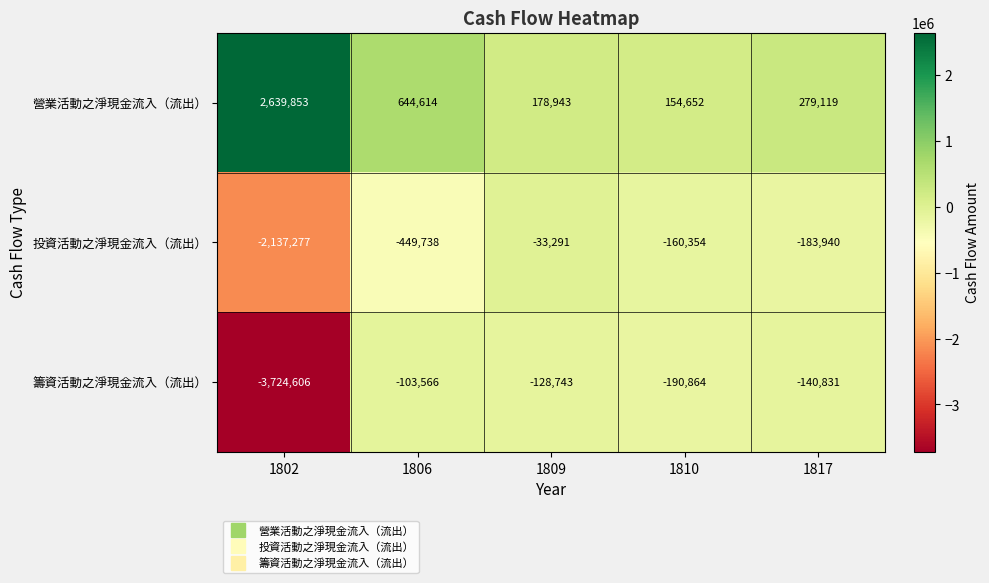

Reading left to right, extract all data points from this chart.

營業活動之淨現金流入（流出）: 1802=2639853	1806=644614	1809=178943	1810=154652	1817=279119
投資活動之淨現金流入（流出）: 1802=-2137277	1806=-449738	1809=-33291	1810=-160354	1817=-183940
籌資活動之淨現金流入（流出）: 1802=-3724606	1806=-103566	1809=-128743	1810=-190864	1817=-140831